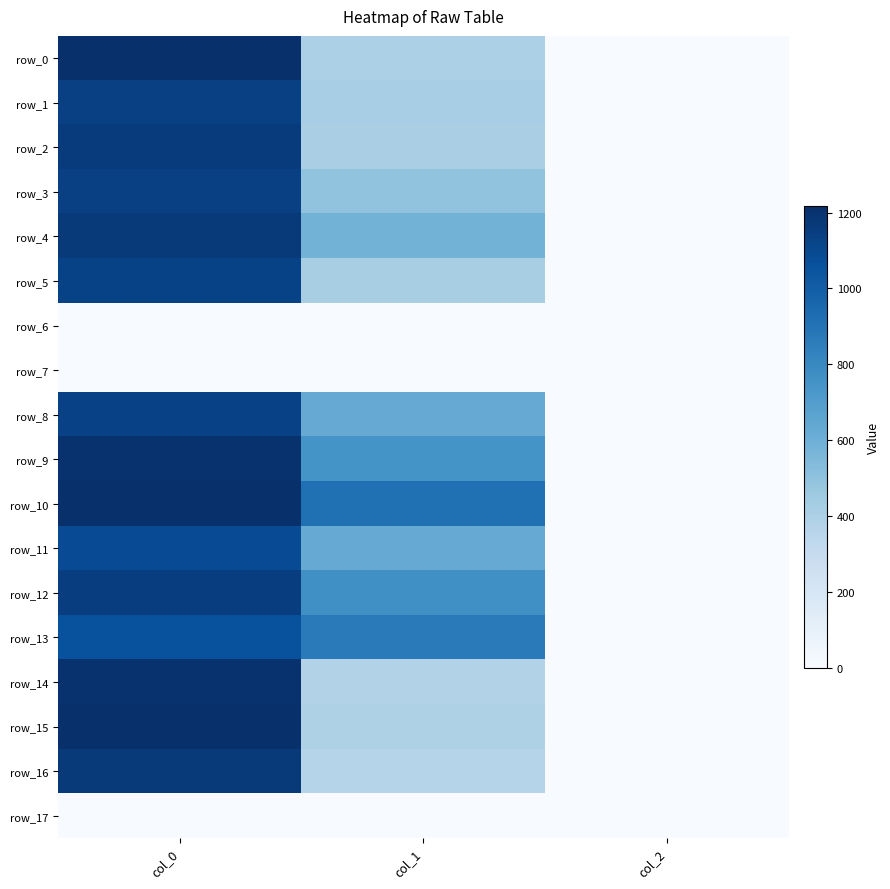

How many series are shown in this chart?

18